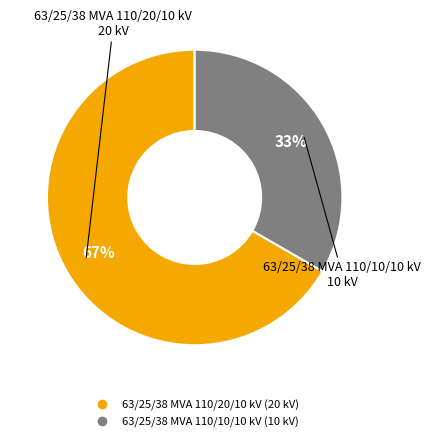

Which category has the smallest portion of the pie?

63/25/38 MVA 110/10/10 kV